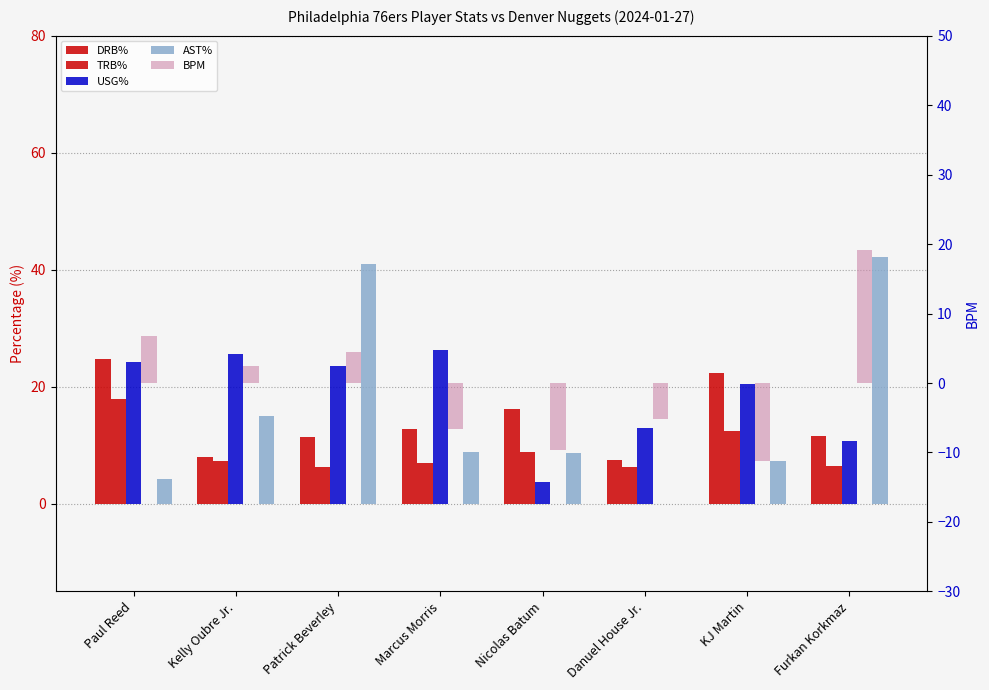

Is it true that TRB% equals 8.8 at Danuel House Jr.?

False